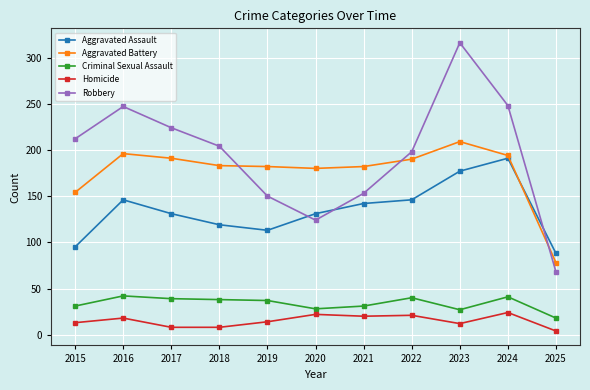

True or false: Criminal Sexual Assault and Robbery cross at least once.

False